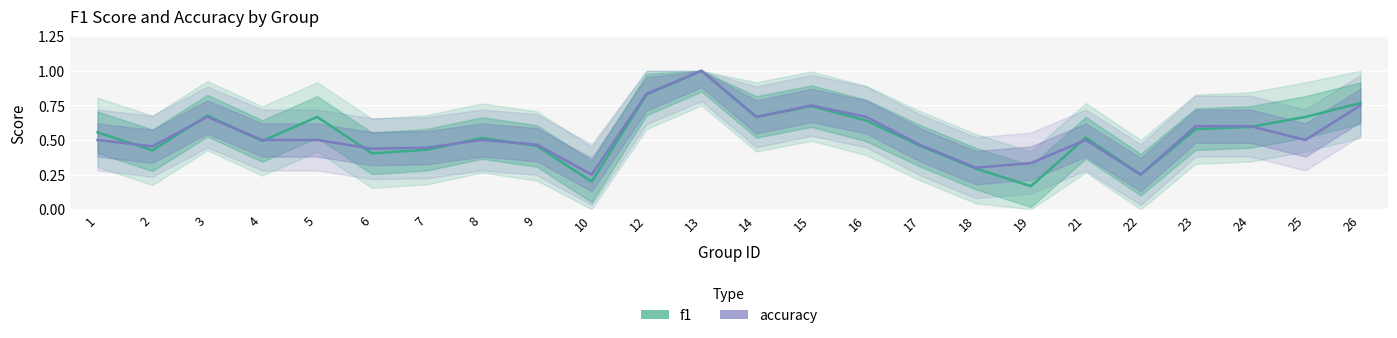

Rank the categories by accuracy value from lowest to highest.

10, 22, 18, 19, 6, 7, 2, 17, 9, 1, 4, 5, 8, 21, 25, 23, 24, 3, 14, 16, 15, 26, 12, 13